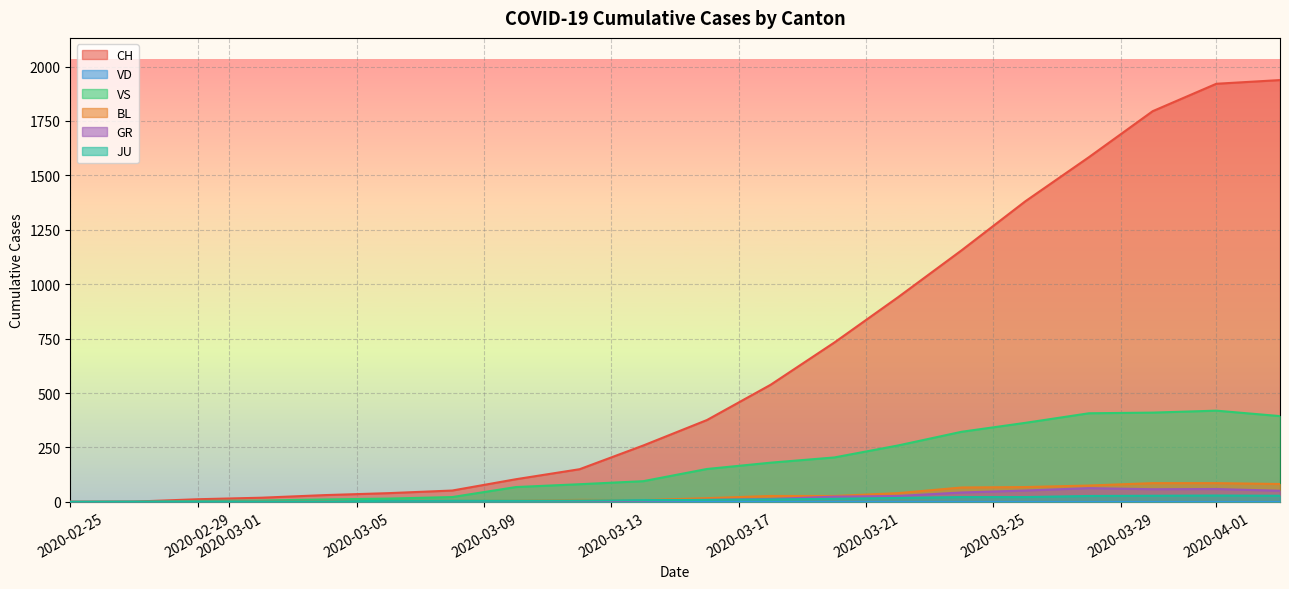

True or false: VS and GR cross at least once.

False